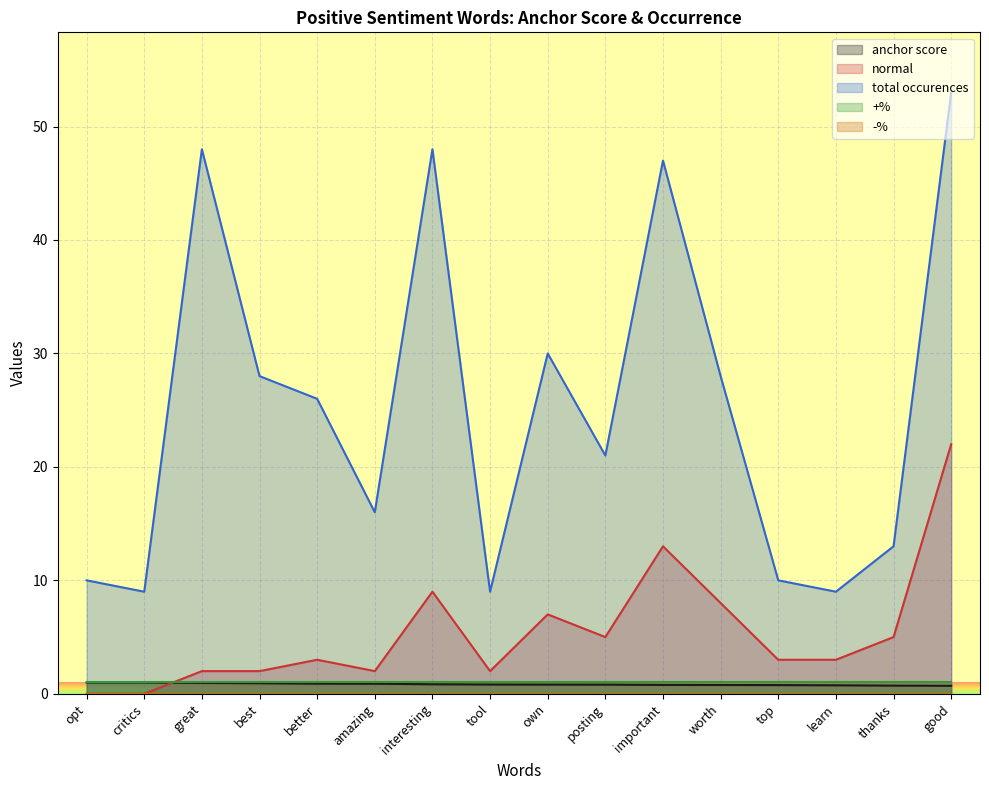

What is the difference between the maximum and minimum values in the total occurences series?

44.0